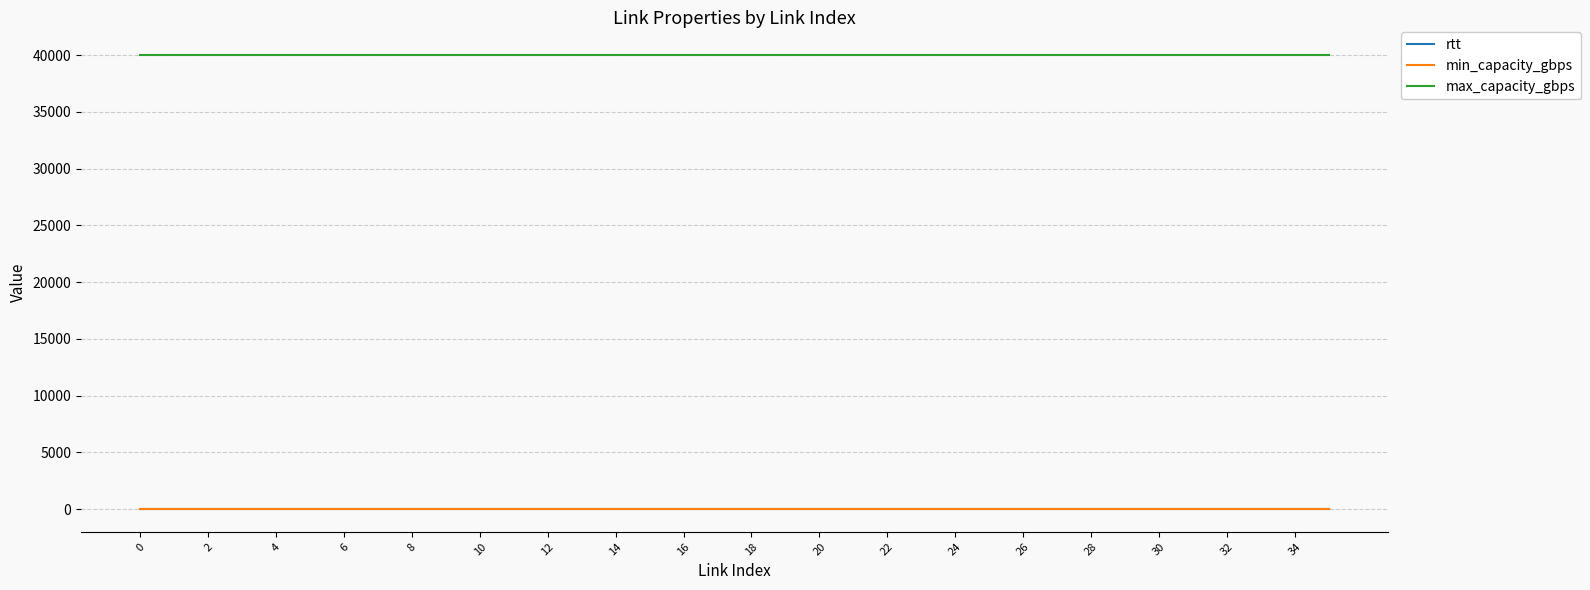

Reading left to right, extract all data points from this chart.

rtt: 1	1	1	1	1	1	1	1	1	1	1	1	1	1	1	1	1	1	1	1	1	1	1	1	1	1	1	1	1	1	1	1	1	1	1	1
min_capacity_gbps: 0	0	0	0	0	0	0	0	0	0	0	0	0	0	0	0	0	0	0	0	0	0	0	0	0	0	0	0	0	0	0	0	0	0	0	0
max_capacity_gbps: 40000	40000	40000	40000	40000	40000	40000	40000	40000	40000	40000	40000	40000	40000	40000	40000	40000	40000	40000	40000	40000	40000	40000	40000	40000	40000	40000	40000	40000	40000	40000	40000	40000	40000	40000	40000